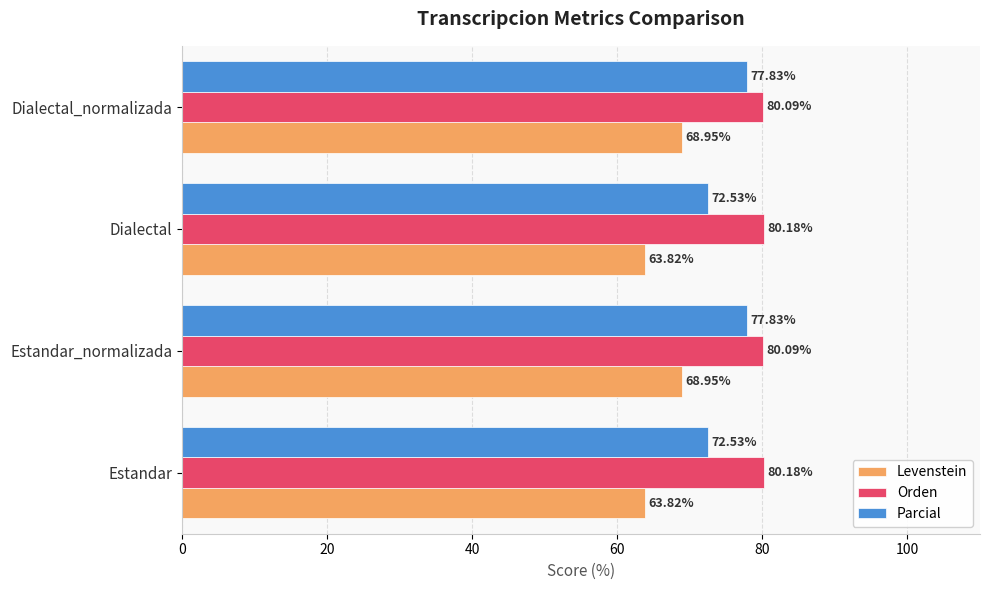

Which series has the largest range (max minus min)?

Parcial